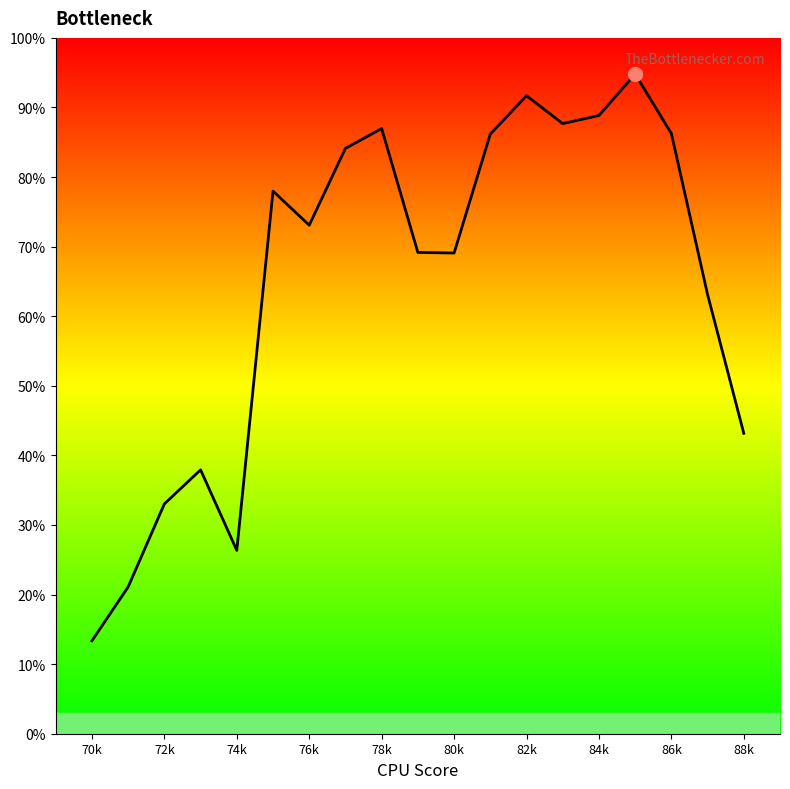

Does the chart have visible grid lines?

No